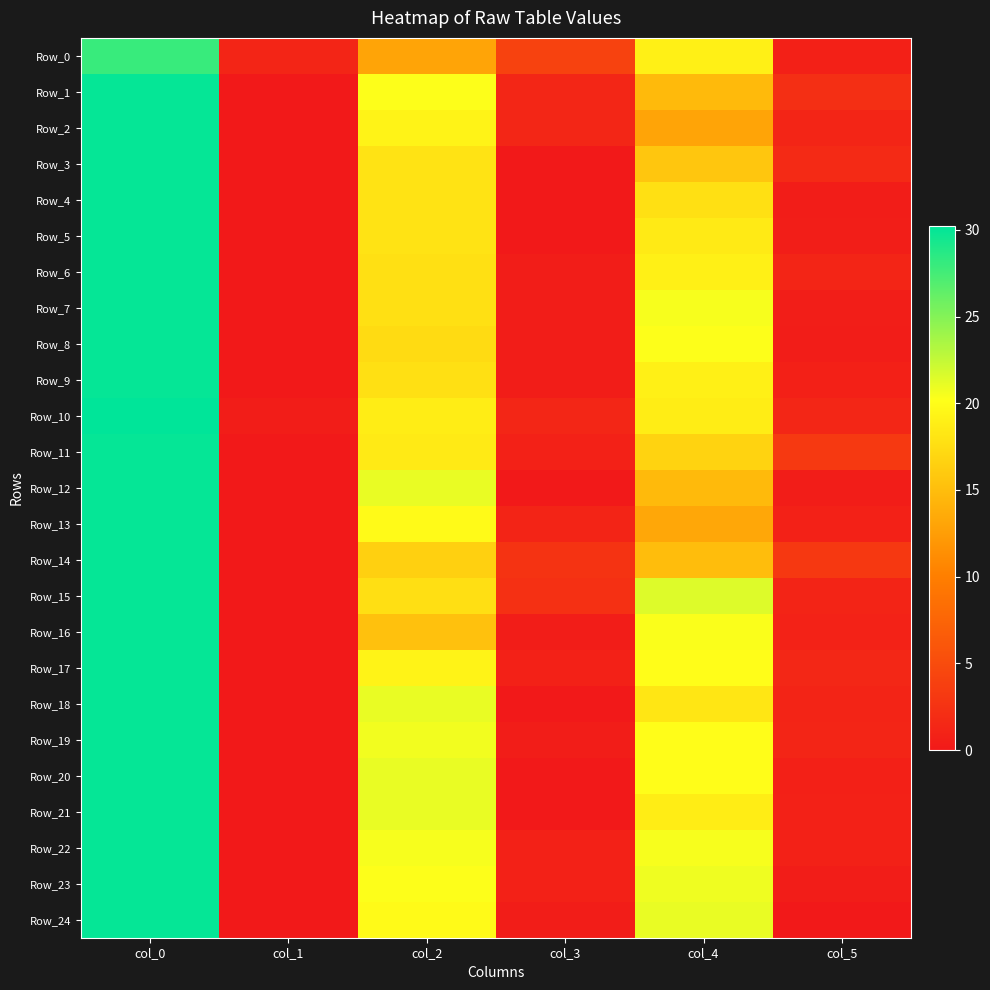

Count the number of categories in the chart.

6